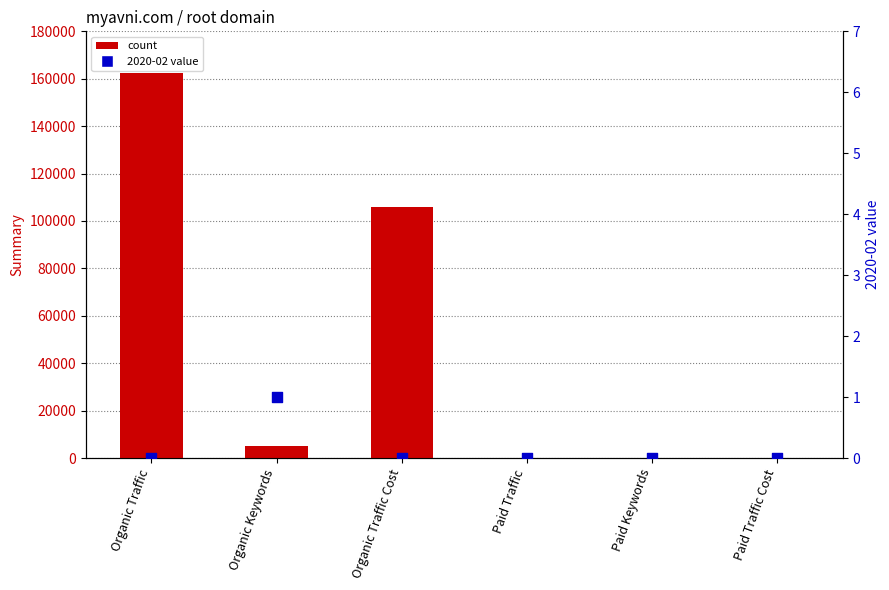

Is the value of 2020-02 value at Paid Traffic Cost greater than the value of Summary (count) at Organic Traffic Cost?

No